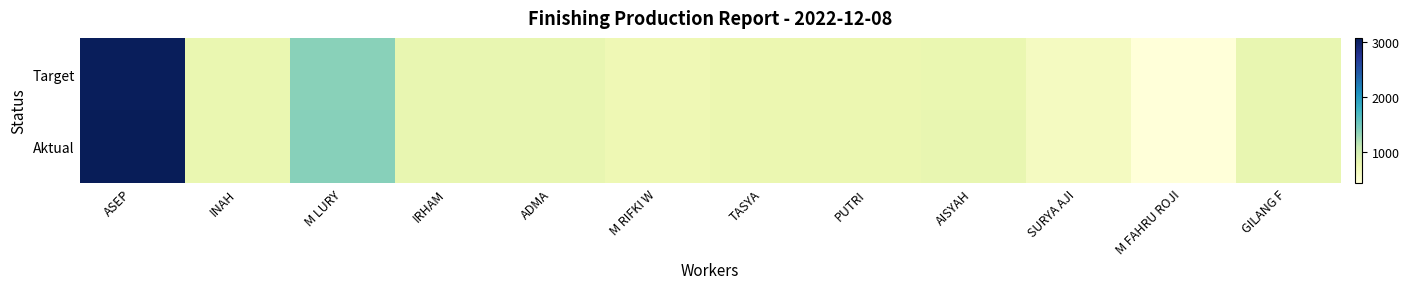

Reading left to right, extract all data points from this chart.

Target: ASEP=3040	INAH=784	M LURY=1368	IRHAM=800	ADMA=800	M RIFKI W=720	TASYA=760	PUTRI=760	AISYAH=784	SURYA AJI=622	M FAHRU ROJI=424	GILANG F=800
Aktual: ASEP=3070	INAH=785	M LURY=1383	IRHAM=800	ADMA=800	M RIFKI W=725	TASYA=769	PUTRI=769	AISYAH=798	SURYA AJI=626	M FAHRU ROJI=425	GILANG F=800